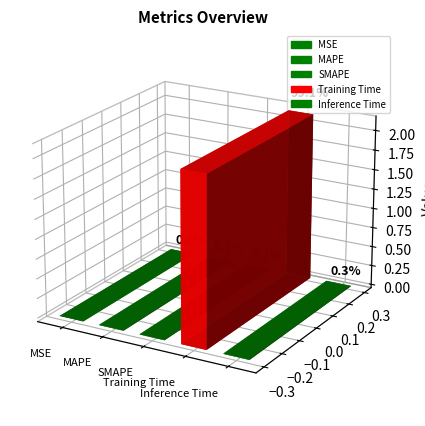

What is the average value?

0.4